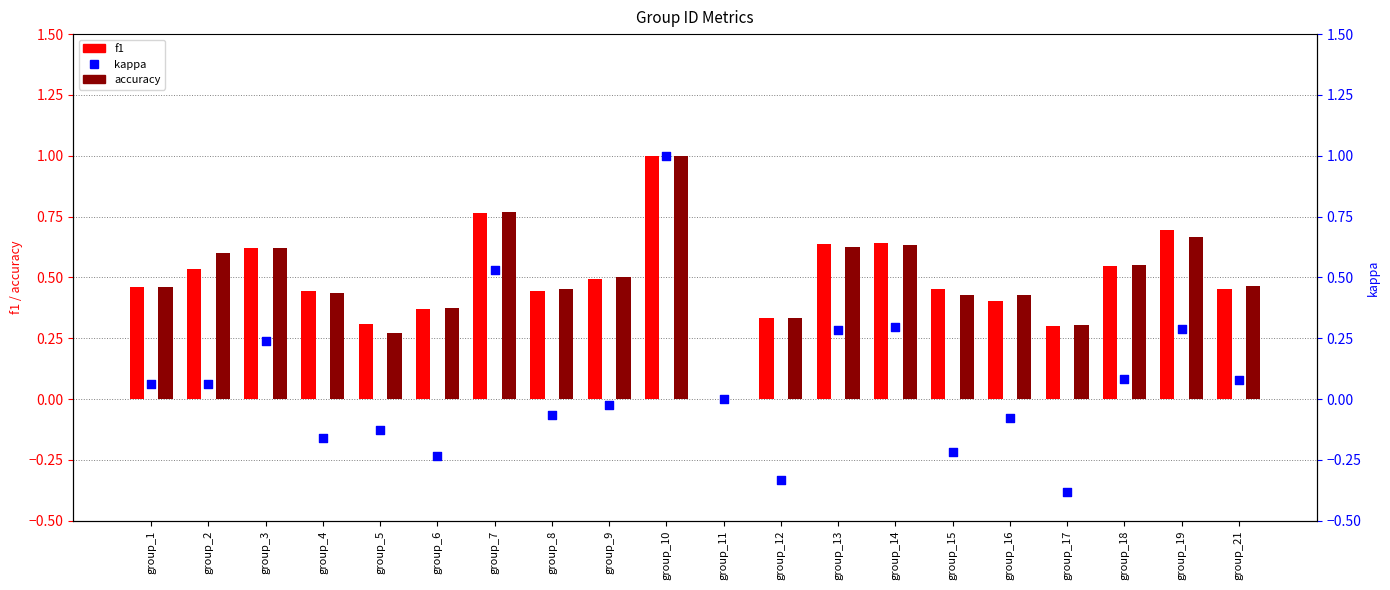

What is the total value across all series at group_12?

0.3